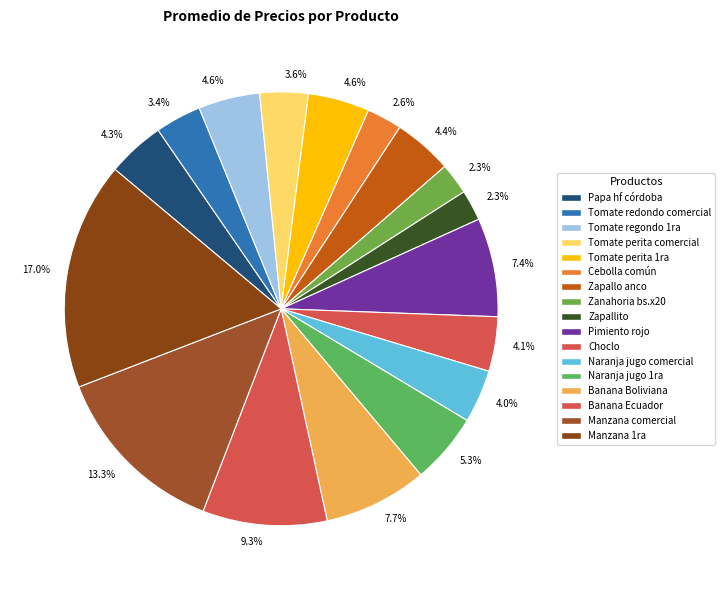

Which has a higher value, Manzana 1ra or Naranja jugo 1ra?

Manzana 1ra